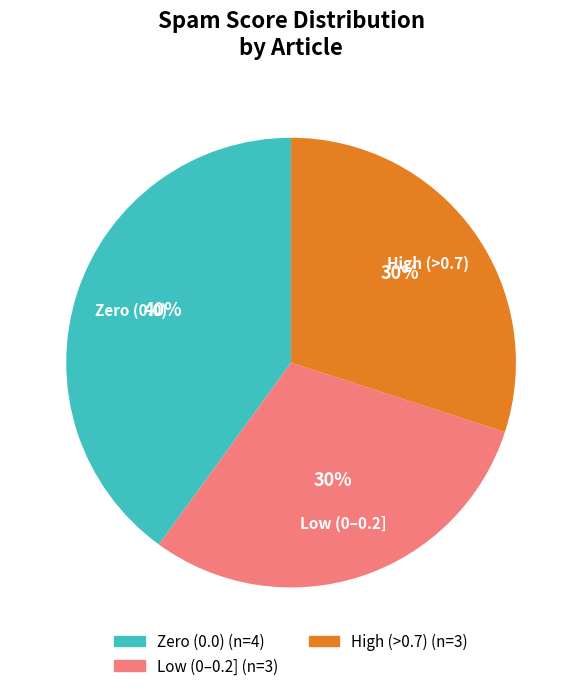

Is there a majority slice in this chart?

No